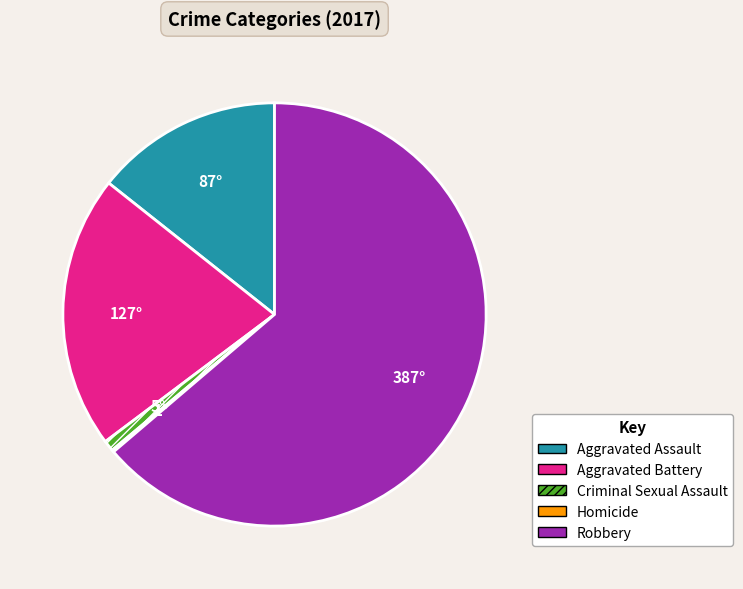

Which category accounts for the majority?

Robbery